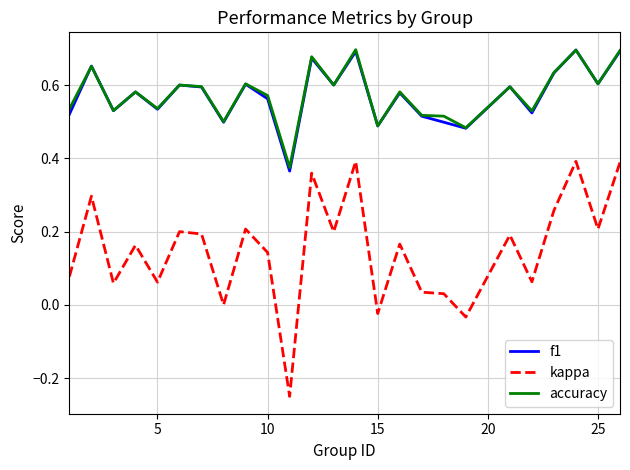

Which series has the largest range (max minus min)?

kappa